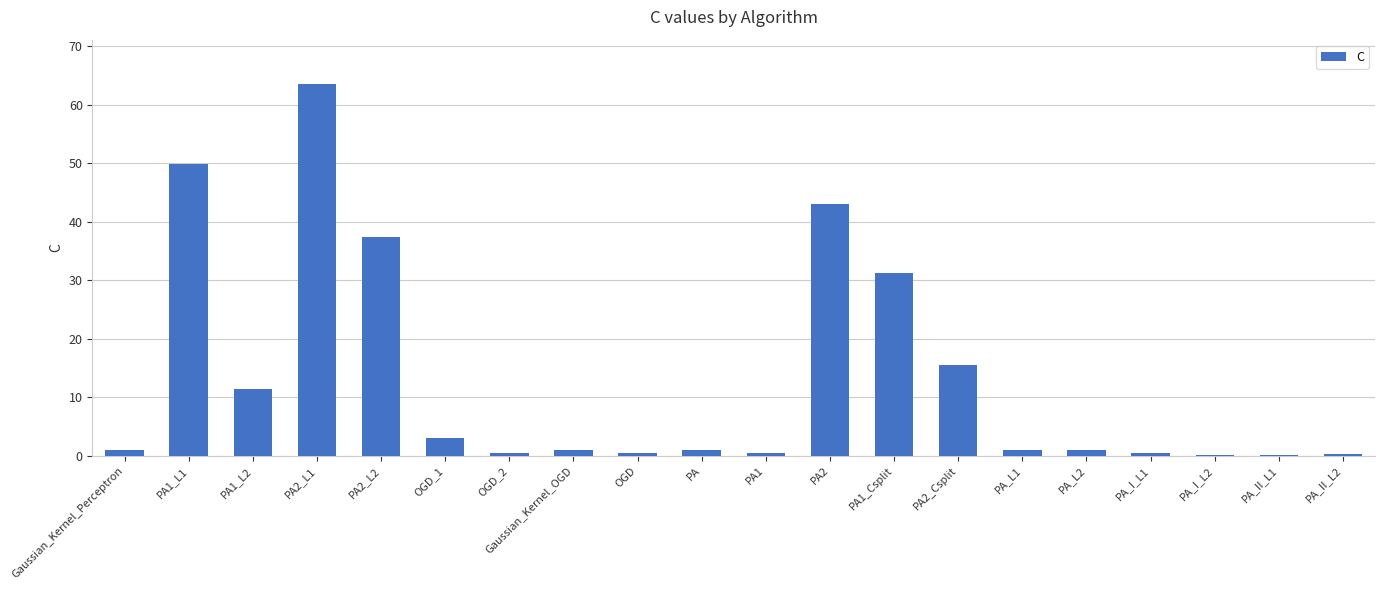

The chart shows a value of 0.5 at OGD_2. True or false?

True